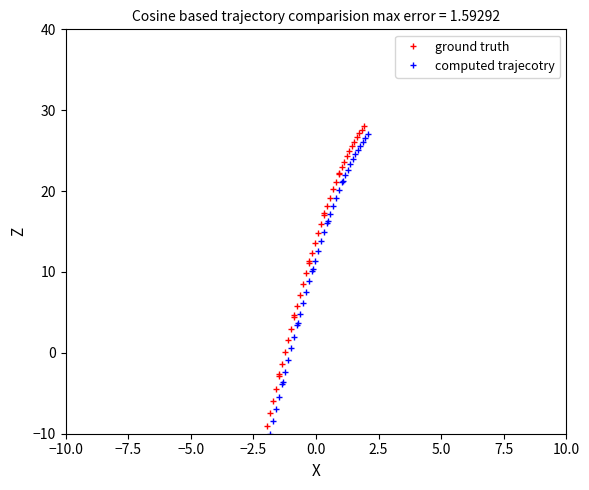

What is the value of the ground truth point at the 38th from the left?

27.1